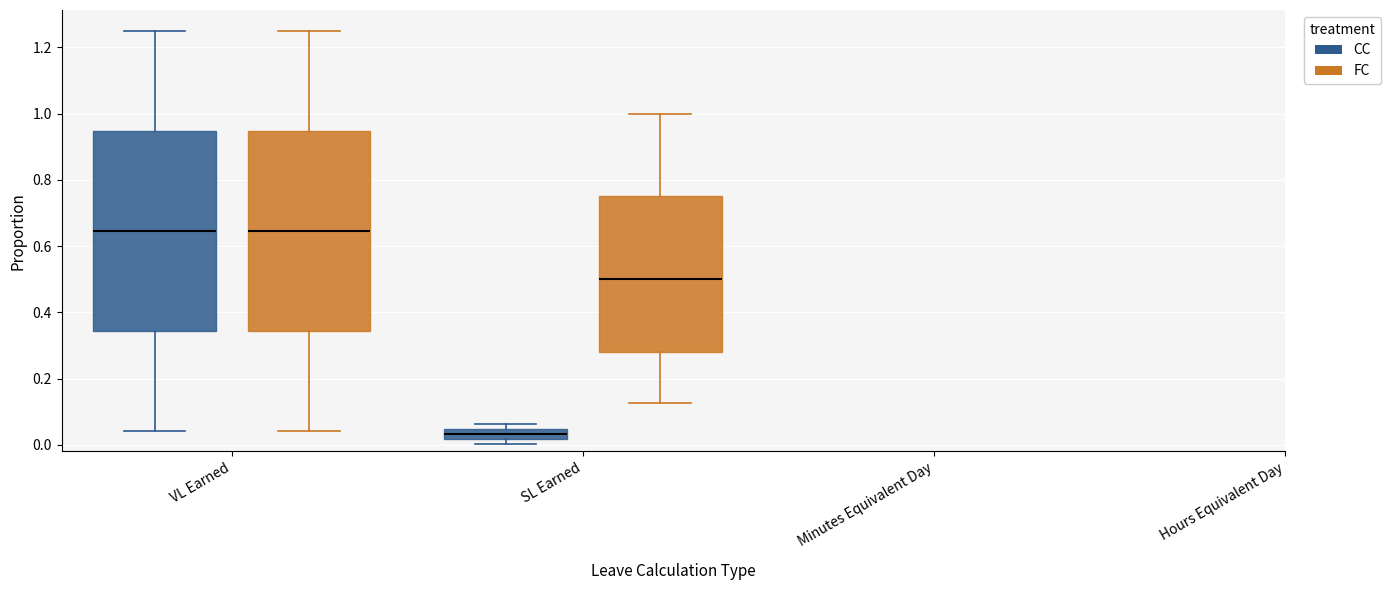

Where does the lower whisker of the box for VL Earned (FC) end on the y-axis? The values are not printed on the chart, so give them approximately, as read against the axis.

0.04